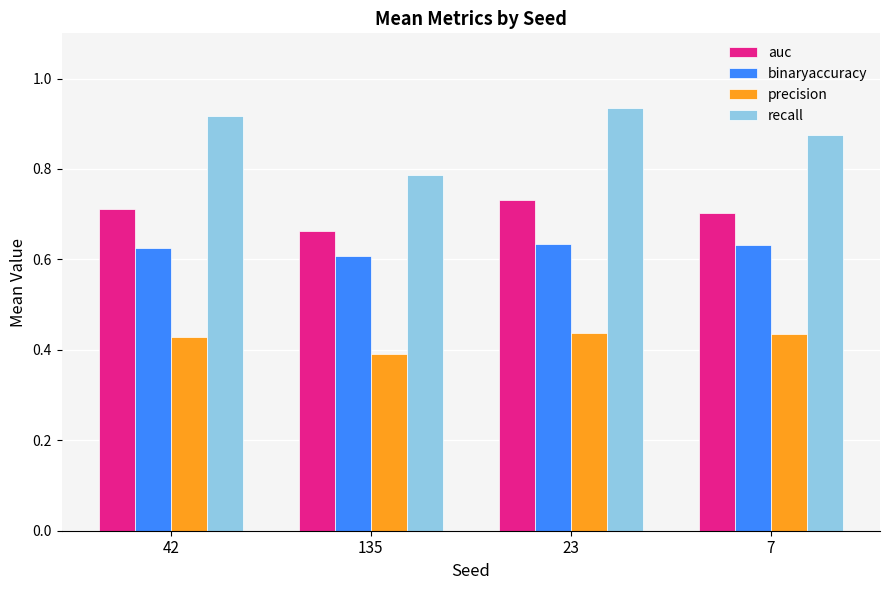

What is the total value across all series at 42?

2.7